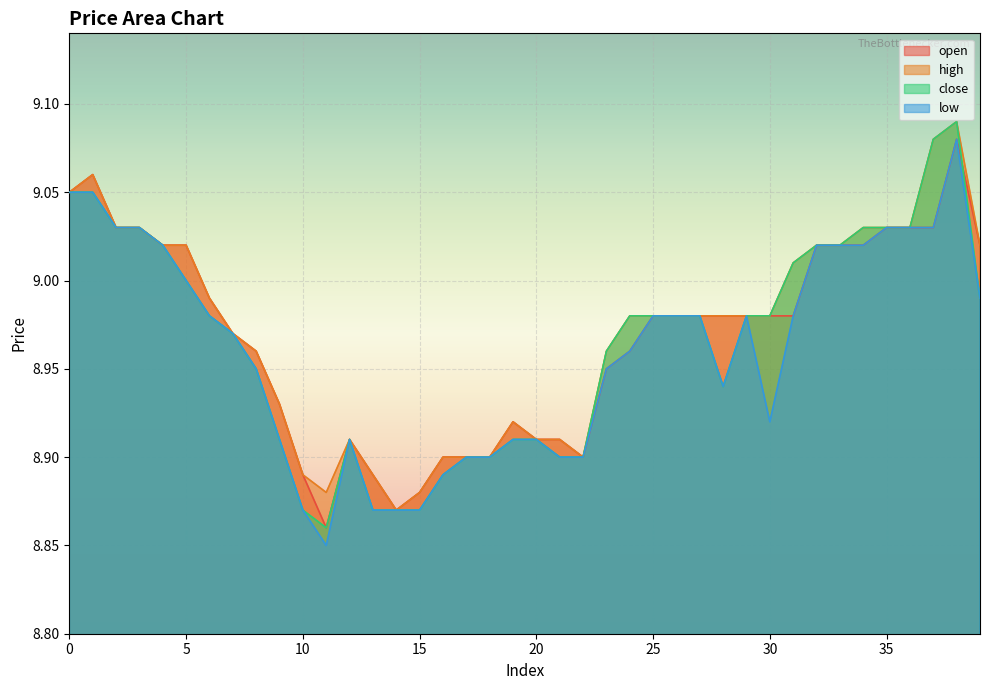

Which series has the largest range (max minus min)?

close